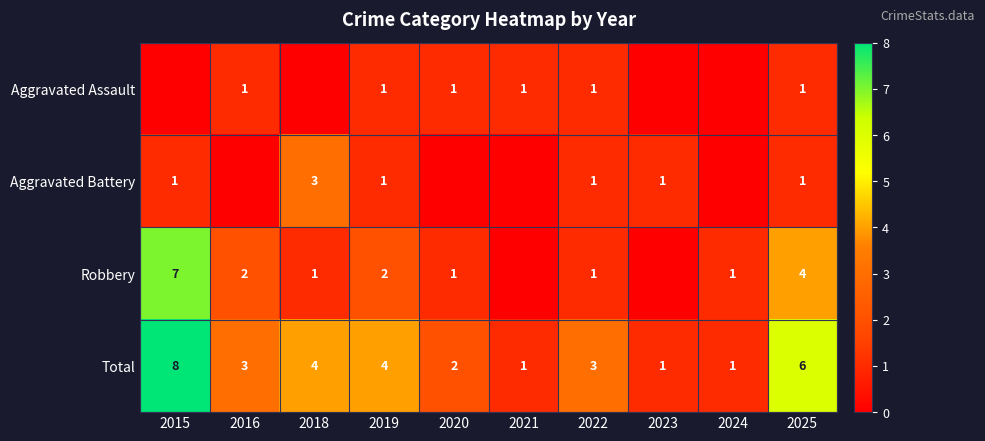

What is the sum of the Aggravated Assault values at 2022 and 2016?

2